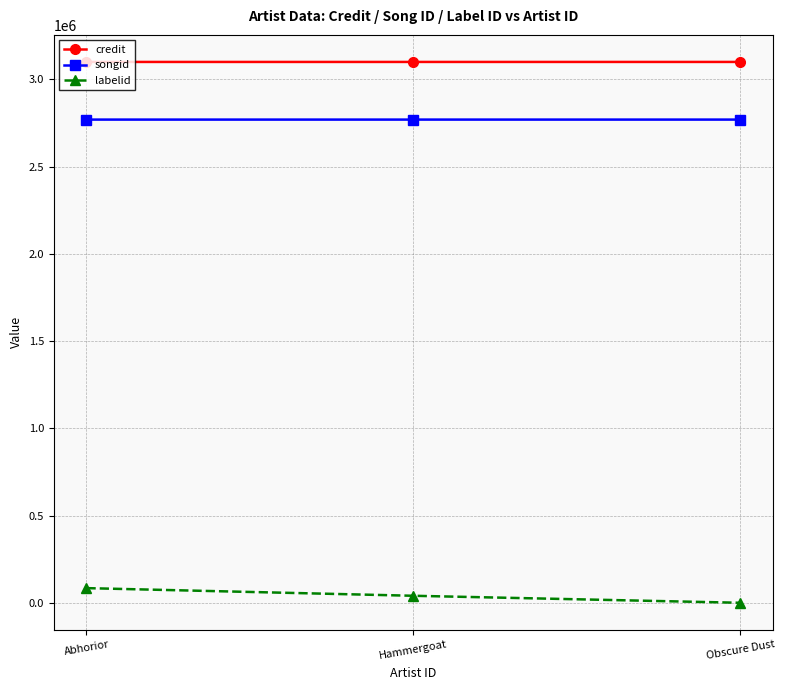

What is the difference between the maximum and minimum values in the credit series?

24